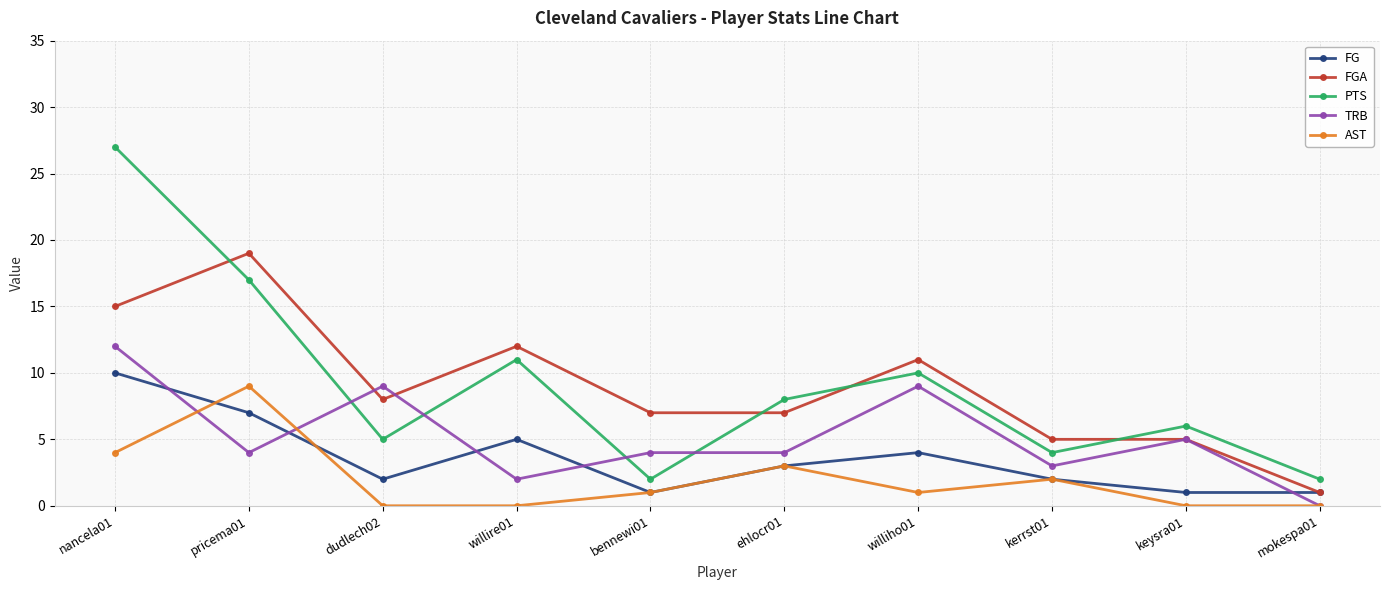

Is the value of PTS at ehlocr01 greater than the value of AST at kerrst01?

Yes